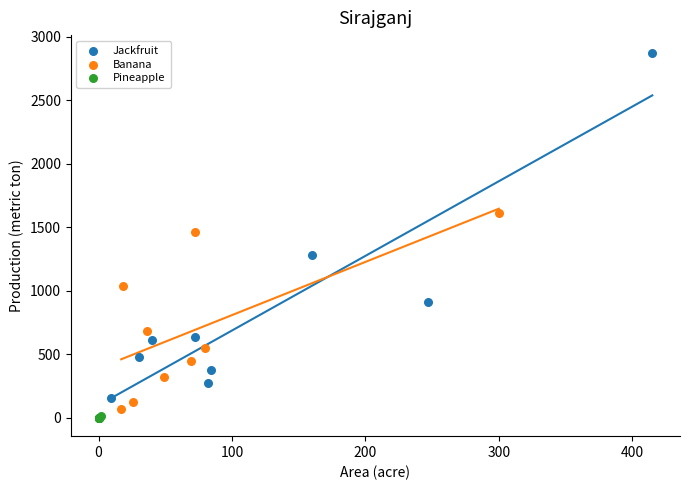

Which series has the widest spread of Y values?

Jackfruit